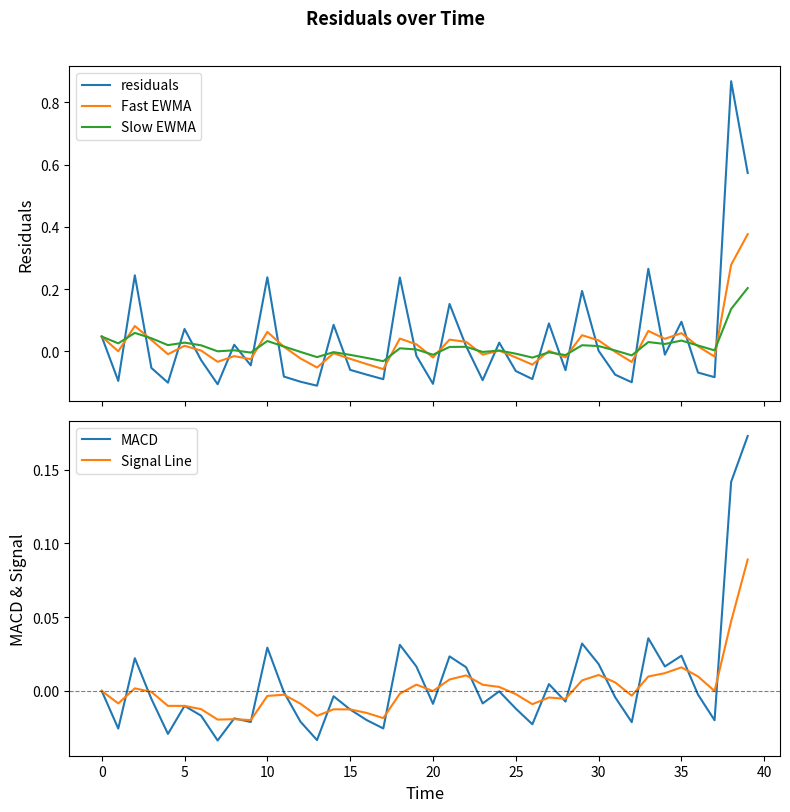

At 15, list the series in order from smallest to largest.

residuals, MACD, Signal Line, Fast EWMA, Slow EWMA